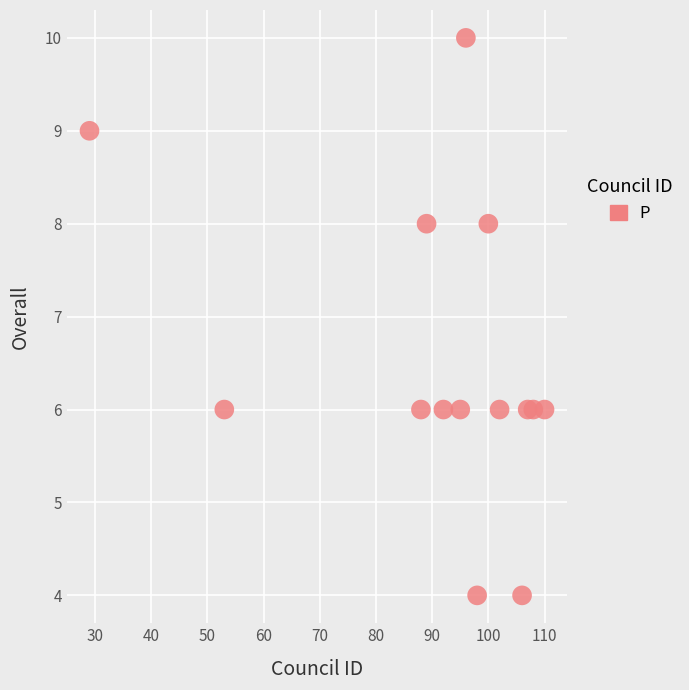

What is the range of Y values (max minus min)?

6